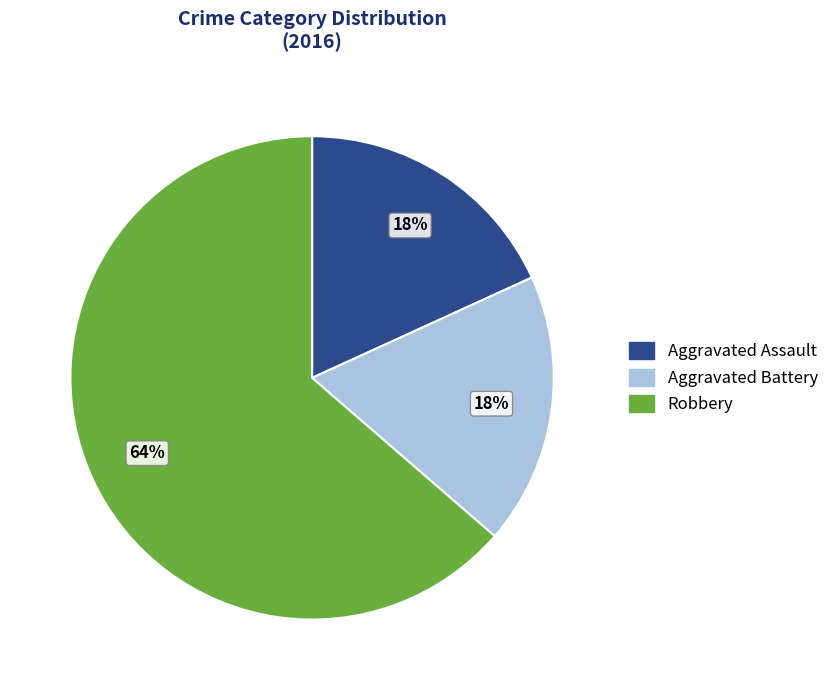

The Aggravated Battery slice represents 31% of the pie. True or false?

False